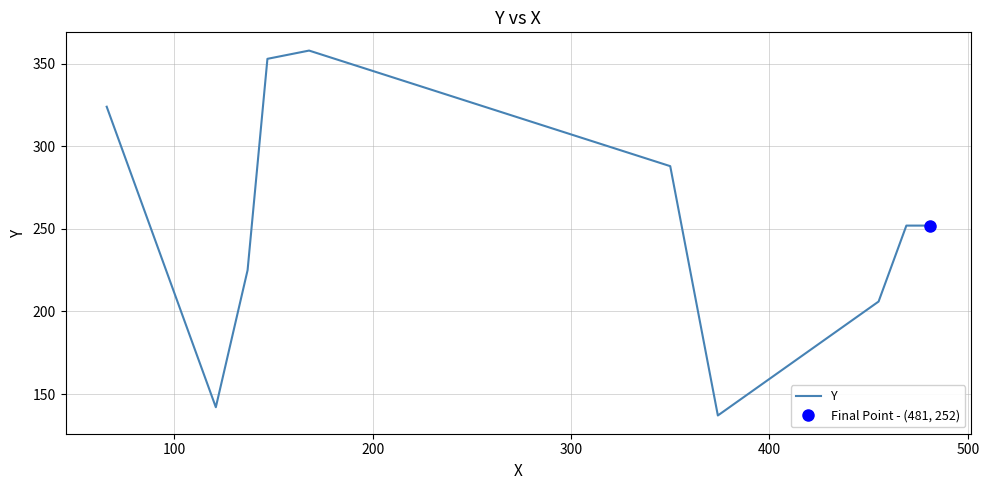

True or false: the data has more than 1 interior local peaks.

False